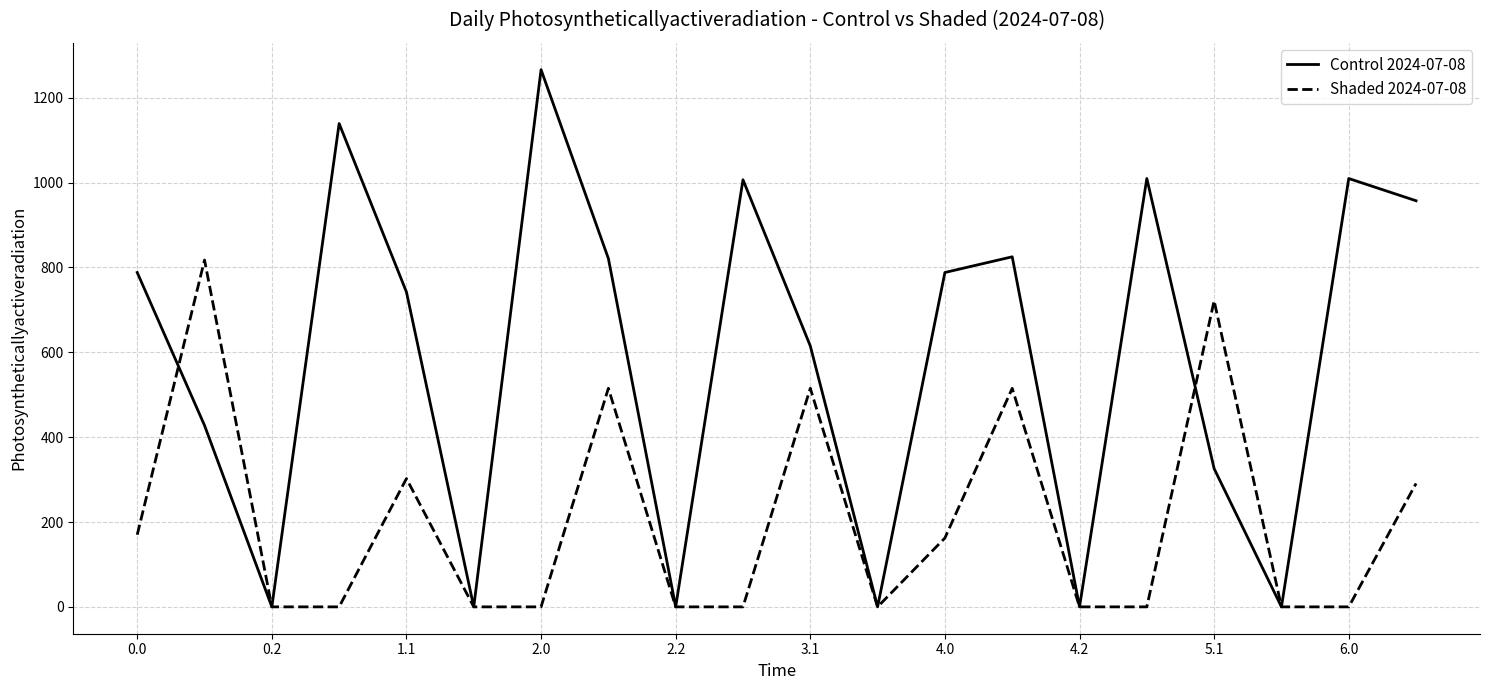

In Control 2024-07-08, how many points are higher than both neighbors (excluding endpoints)?

6